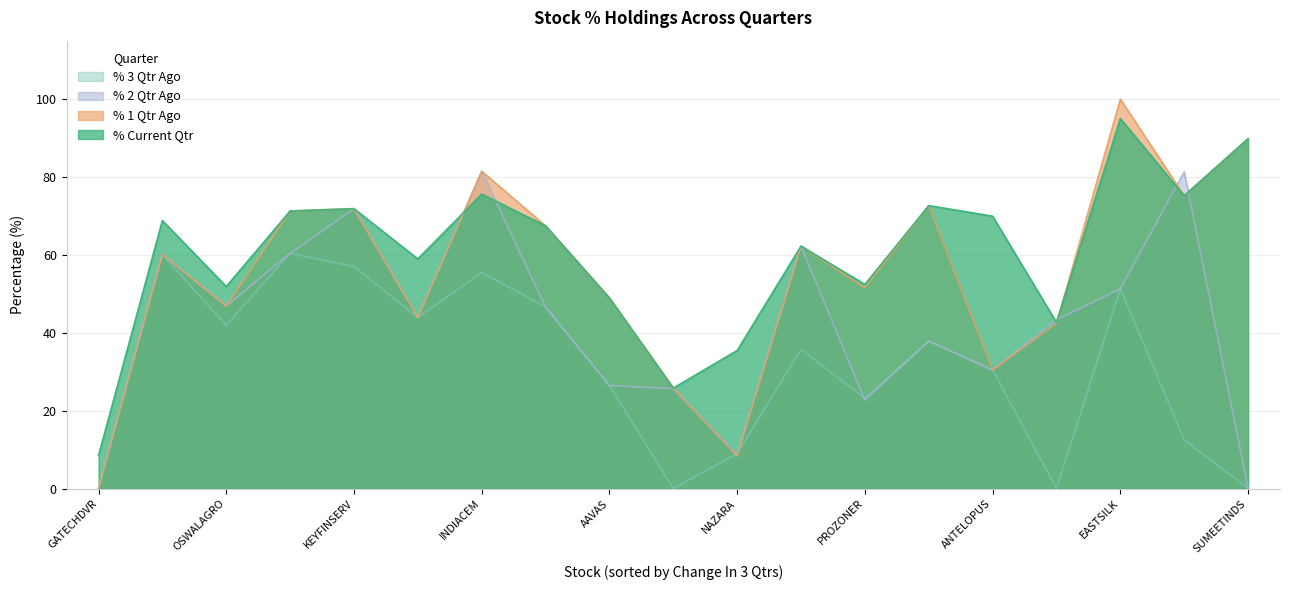

Between CURAA and NAZARA, which series saw the biggest shift?

% 2 Qtr Ago